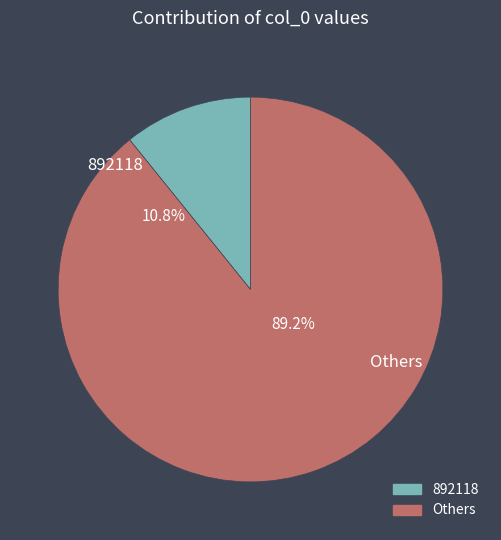

The 893327 slice represents 5% of the pie. True or false?

False